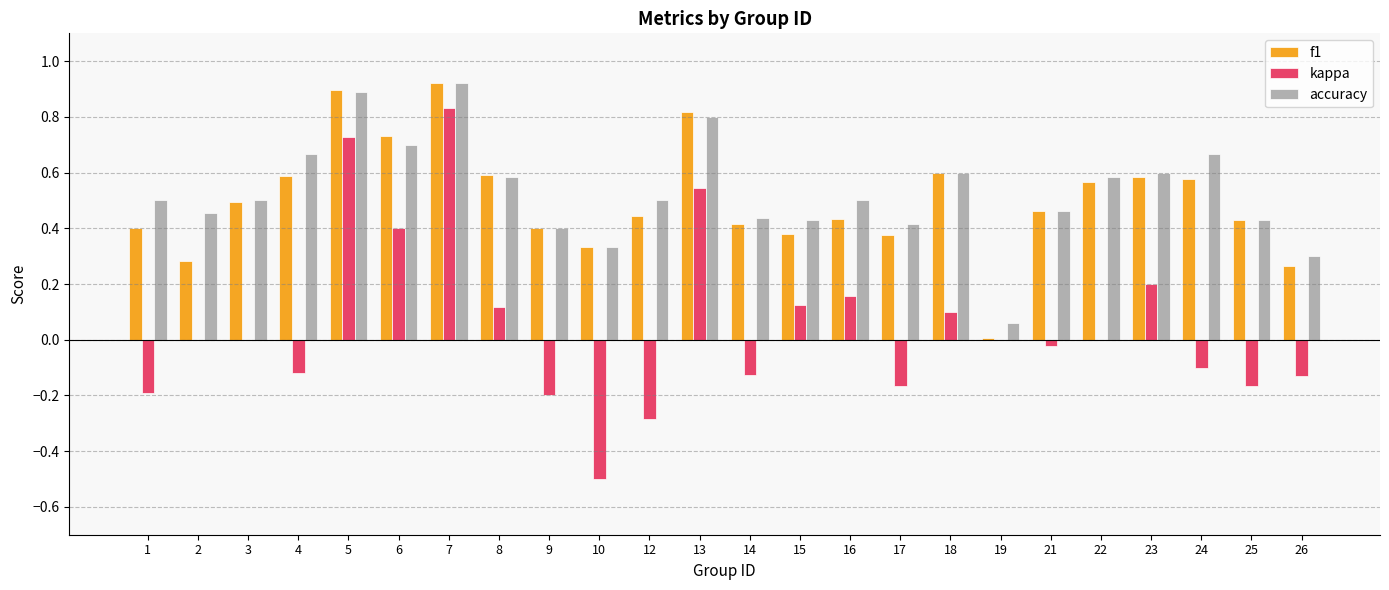

How many series are shown in this chart?

3